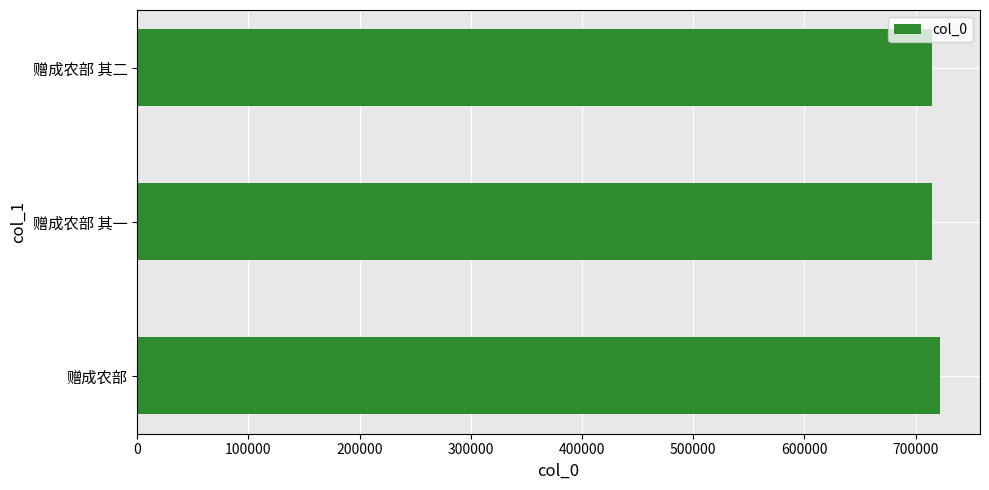

What is the minimum value shown in the chart?

715086